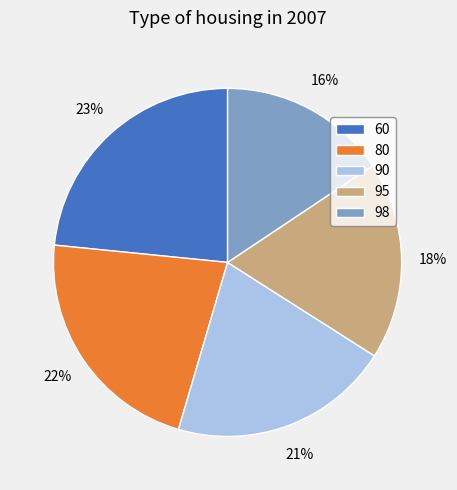

What is the largest slice in the pie chart?

60